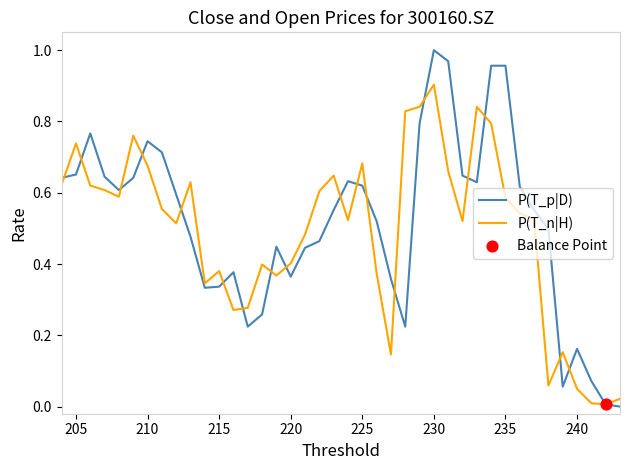

Which series has the largest total across all categories?

P(T_p|D)